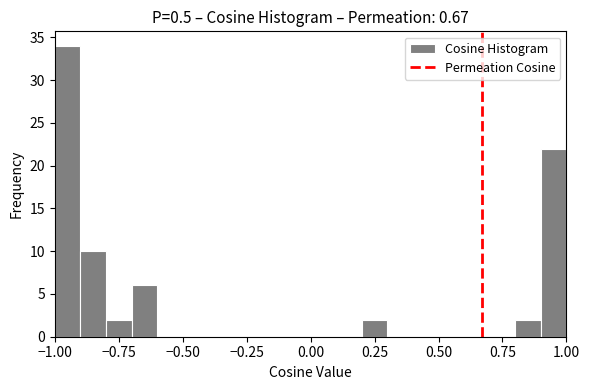

Around what value on the x-axis is the tallest bar? Give the approximate position of its centre, as read against the axis.

-0.95